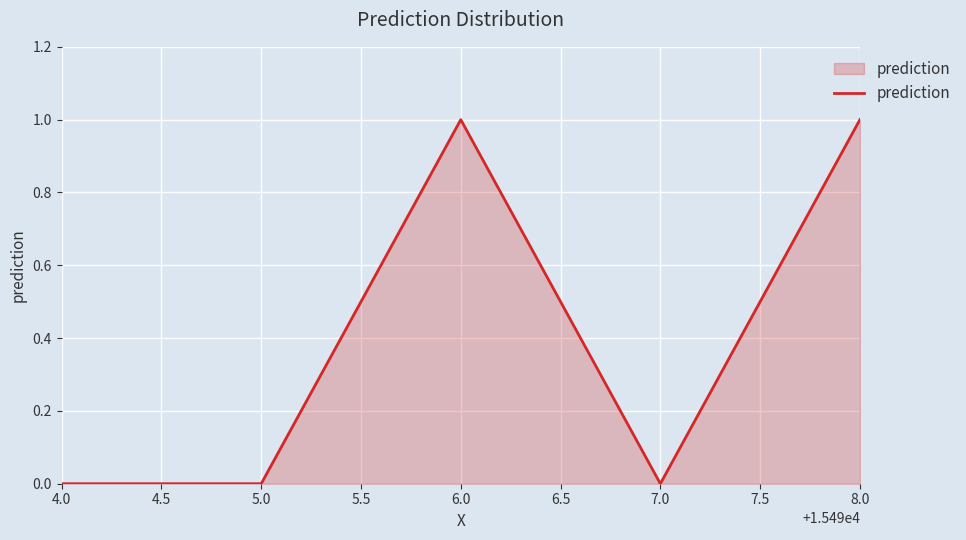

True or false: the data shows 1 at 5.0.

False